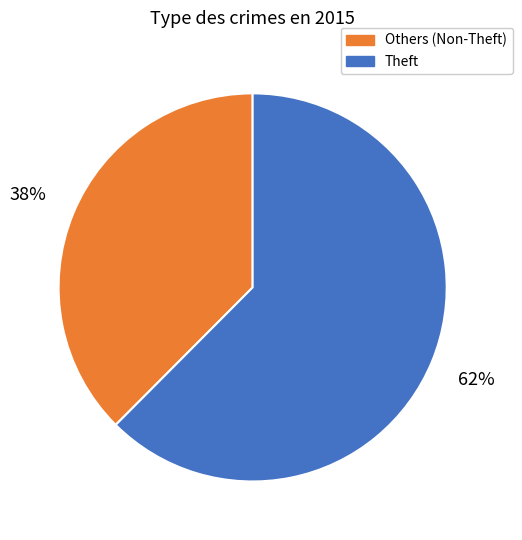

What percentage is the Theft slice, to the nearest percent?

62%